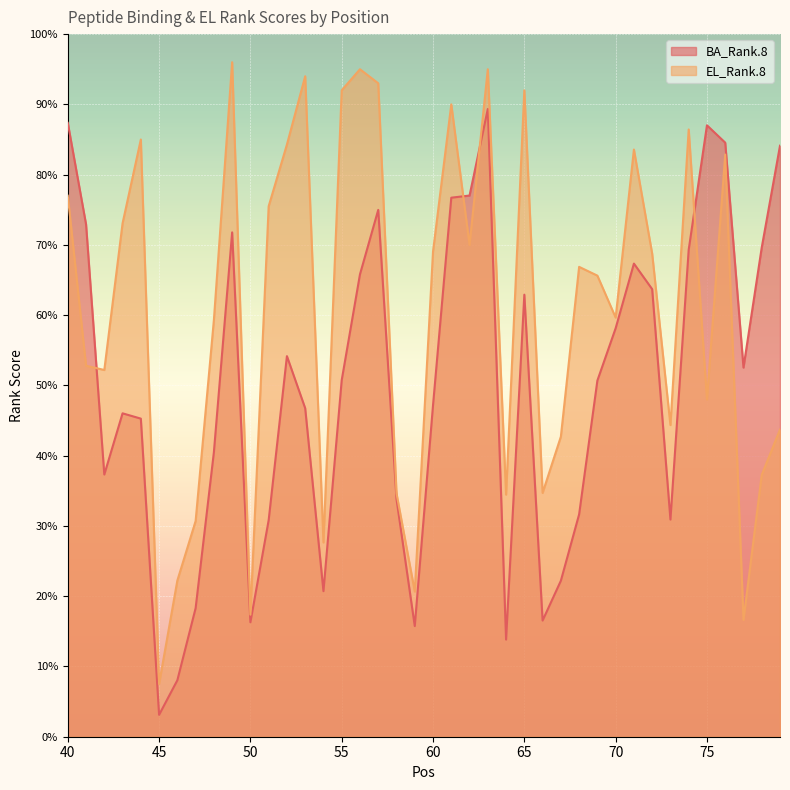

Which has a higher value, 68 or 71?

71